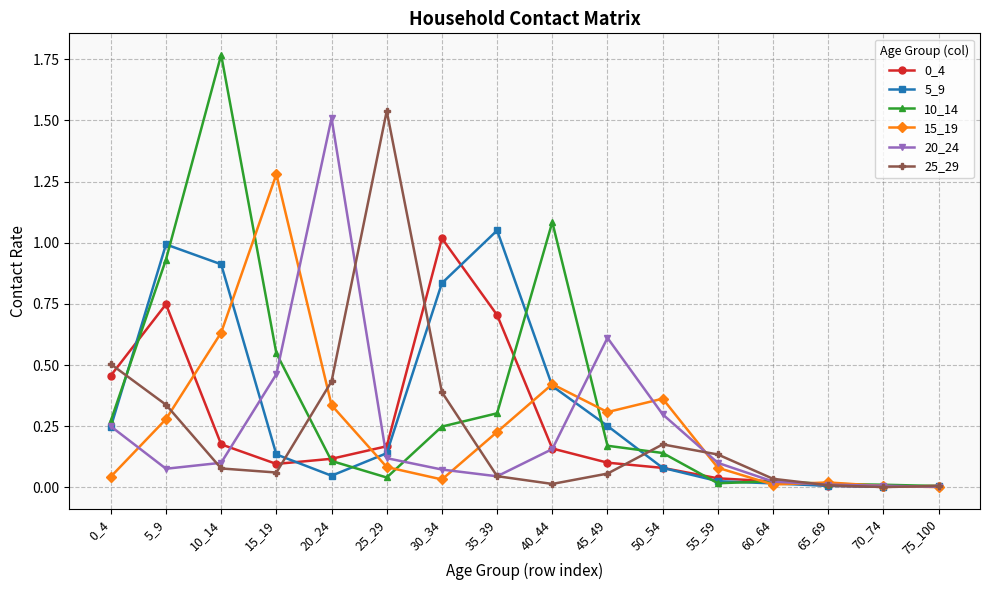

In 15_19, how many points are higher than both neighbors (excluding endpoints)?

4